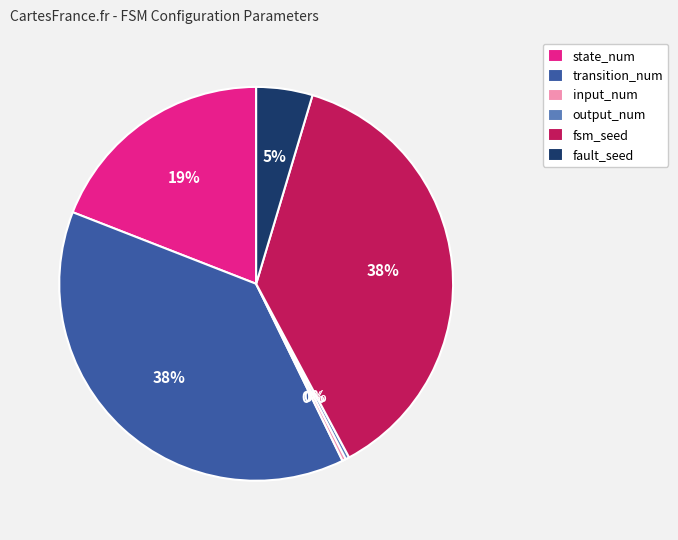

To the nearest percent, what is the difference between the largest and smallest slice percentages?

38%